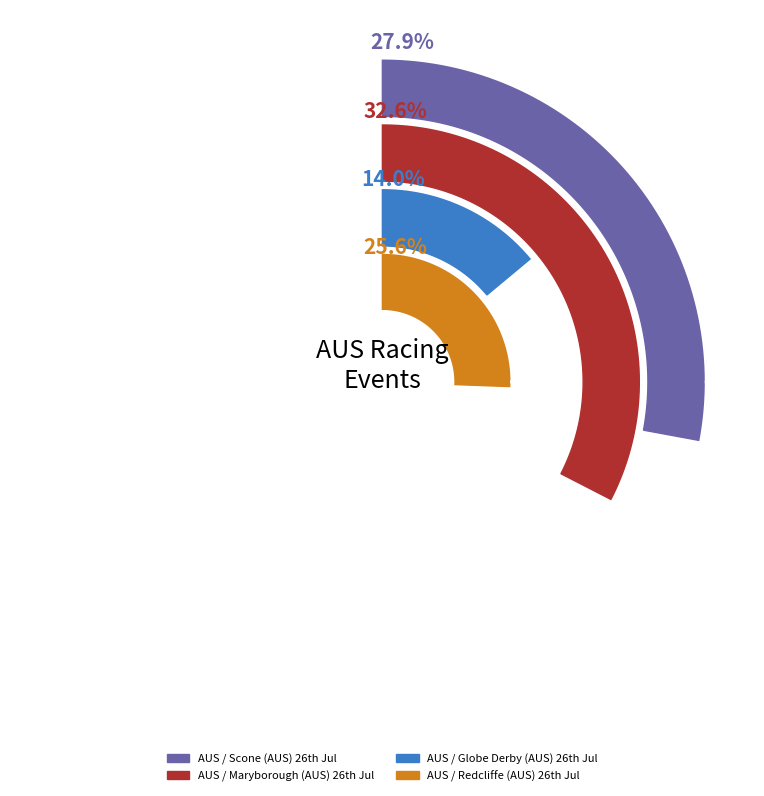

What is the smallest slice in the pie chart?

AUS / Globe Derby (AUS) 26th Jul